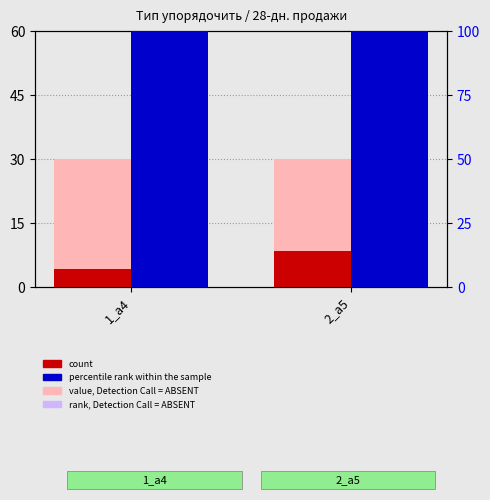

What are all the series names shown in the legend?

value, Detection Call = ABSENT, count, rank, Detection Call = ABSENT, percentile rank within the sample